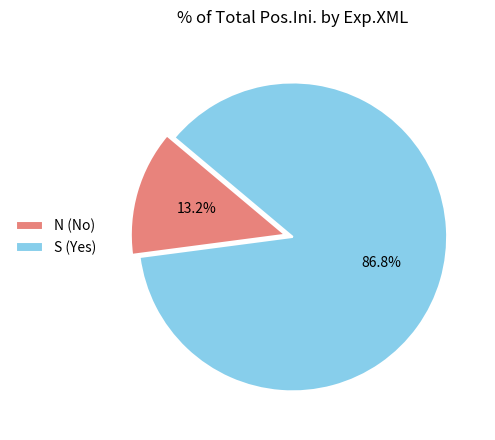

Is the sum of N (No) and S (Yes) greater than half?

Yes